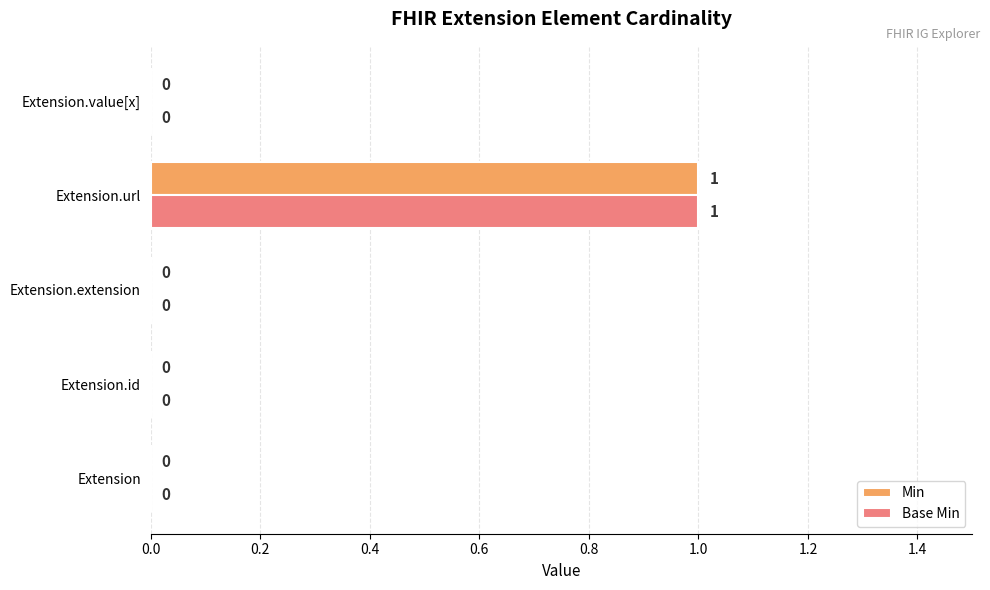

Count the number of data series in this chart.

2